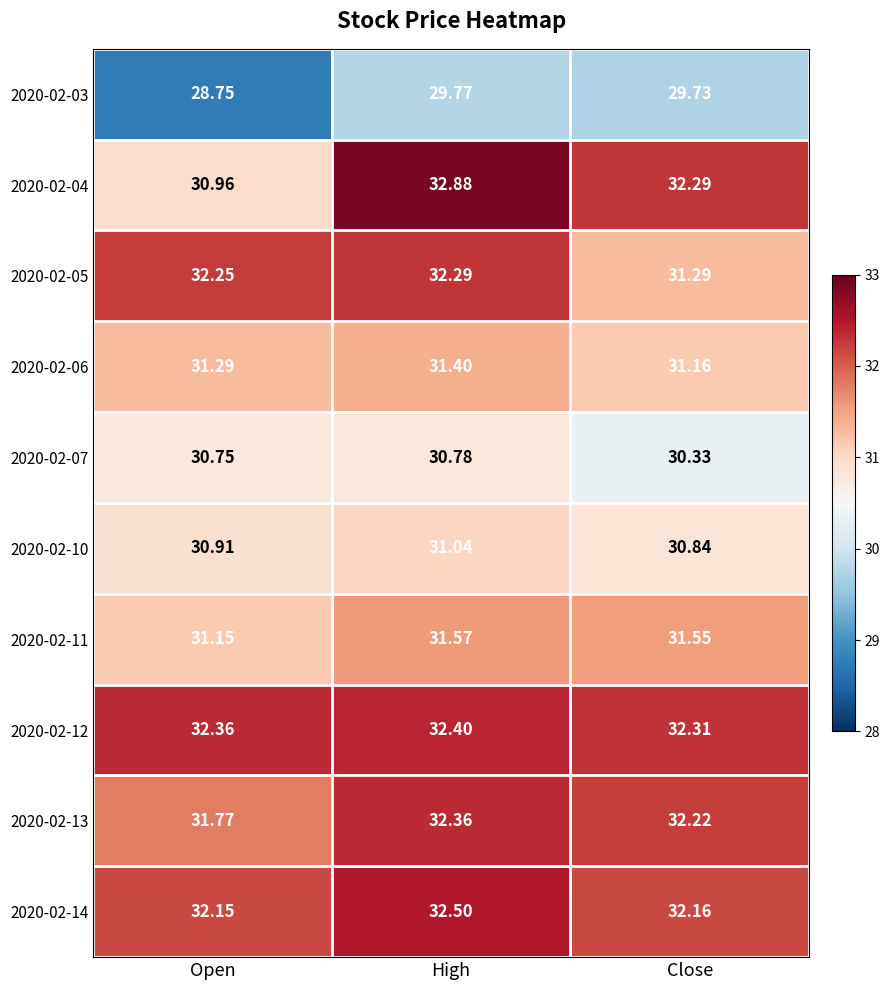

What is the total value across all series at High?

317.0